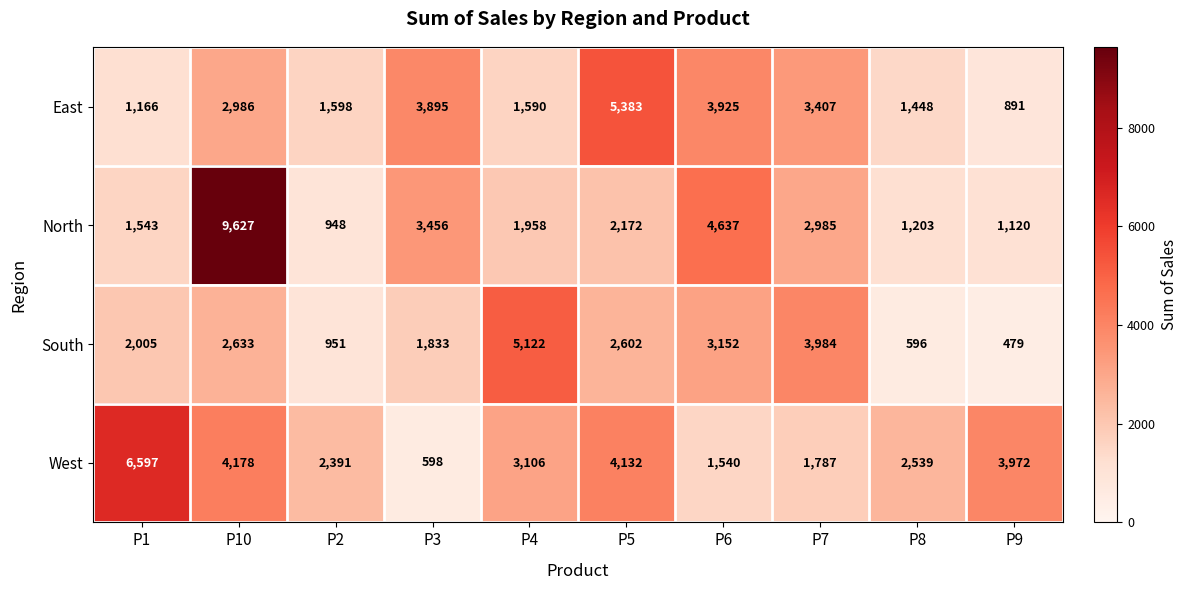

What is the average value of the East series?

2629